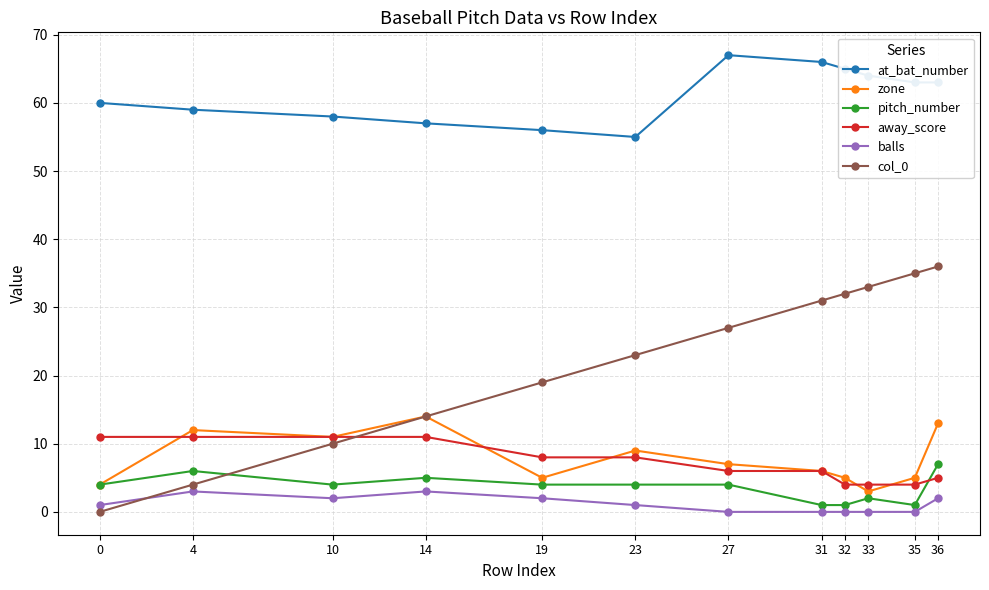

Is it true that away_score equals 19 at 4?

False